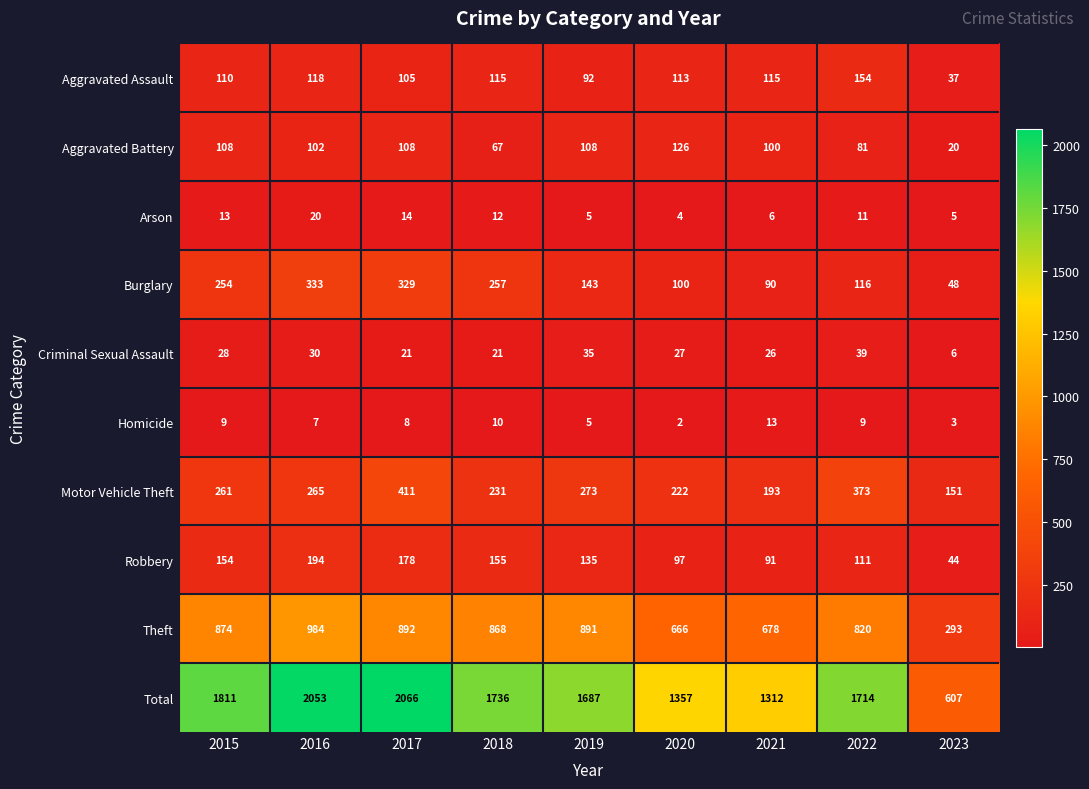

Count the number of data series in this chart.

10